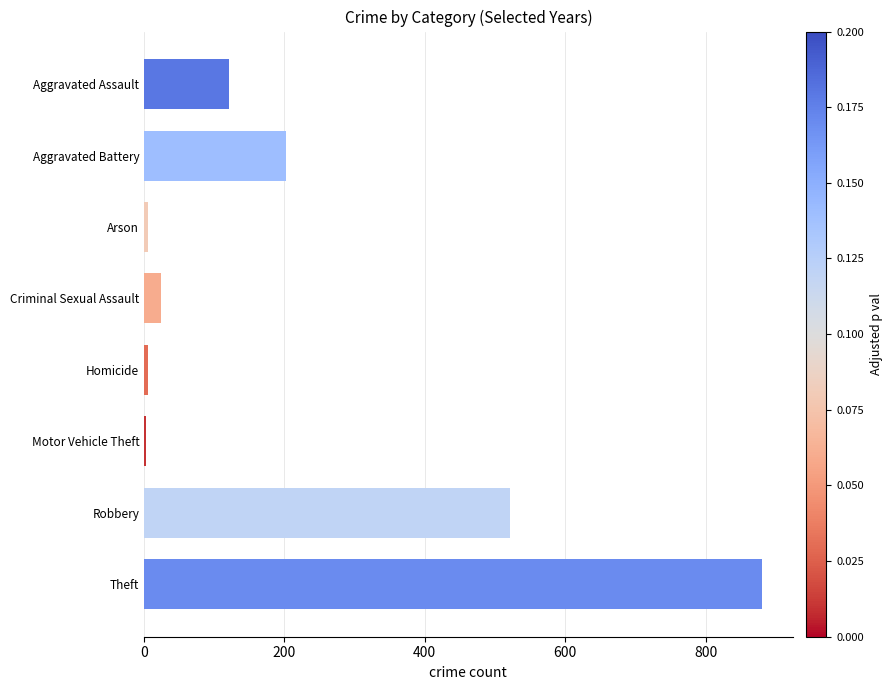

What is the sum of all values?

1761